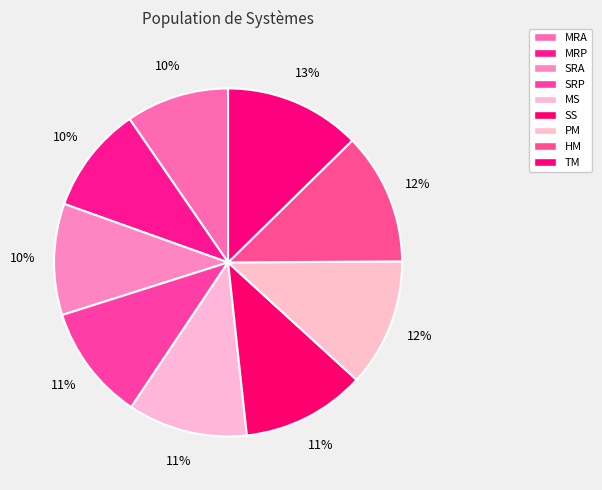

Count the number of slices in the pie.

9